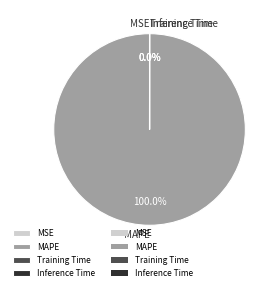

True or false: MSE accounts for 0% of the total.

True